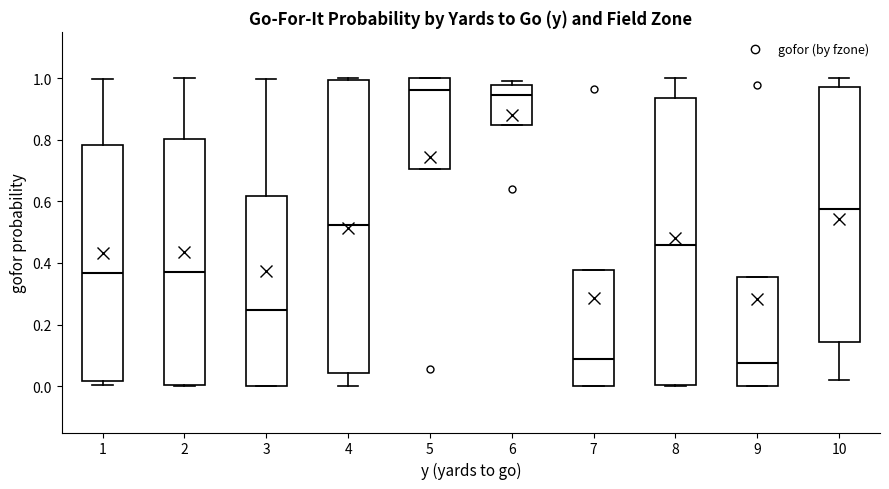

Which box is the tallest, from its lower edge to its upper edge?

4